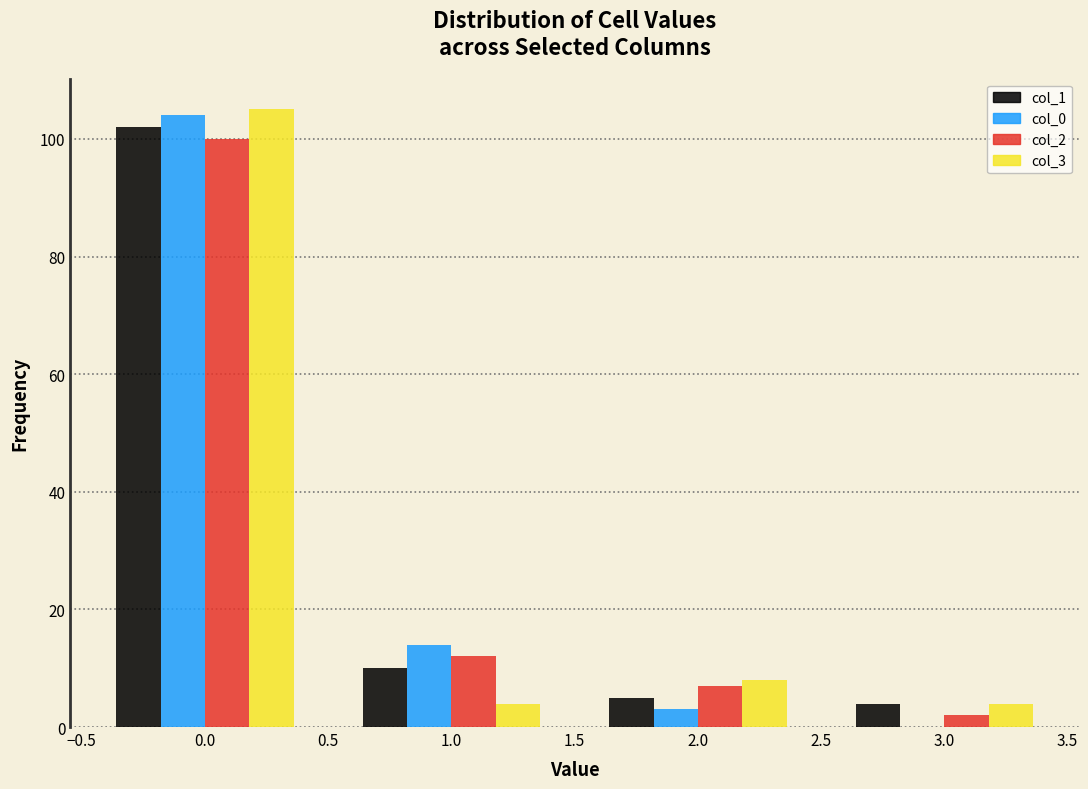

Reading left to right, what are all the values shown in this chart?

col_1: 0.0=102	1.0=10	2.0=5	3.0=4
col_0: 0.0=104	1.0=14	2.0=3	3.0=0
col_2: 0.0=100	1.0=12	2.0=7	3.0=2
col_3: 0.0=105	1.0=4	2.0=8	3.0=4